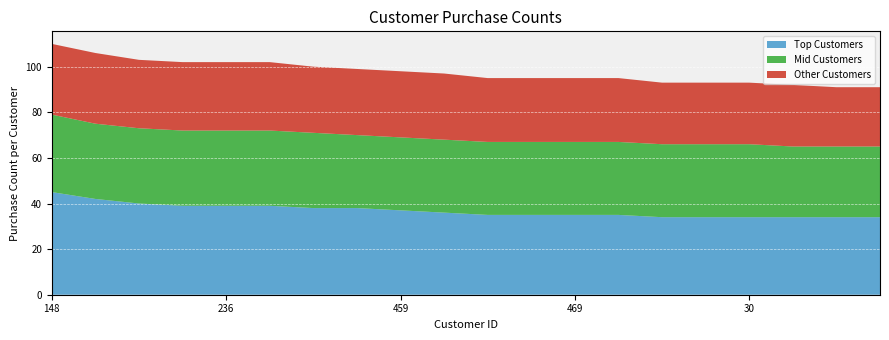

Reading right to left, extract all data points from this chart.

Top Customers: 34	34	34	34	34	34	35	35	35	35	36	37	38	38	39	39	39	40	42	45
Mid Customers: 31	31	31	32	32	32	32	32	32	32	32	32	32	33	33	33	33	33	33	34
Other Customers: 26	26	27	27	27	27	28	28	28	28	29	29	29	29	30	30	30	30	31	31